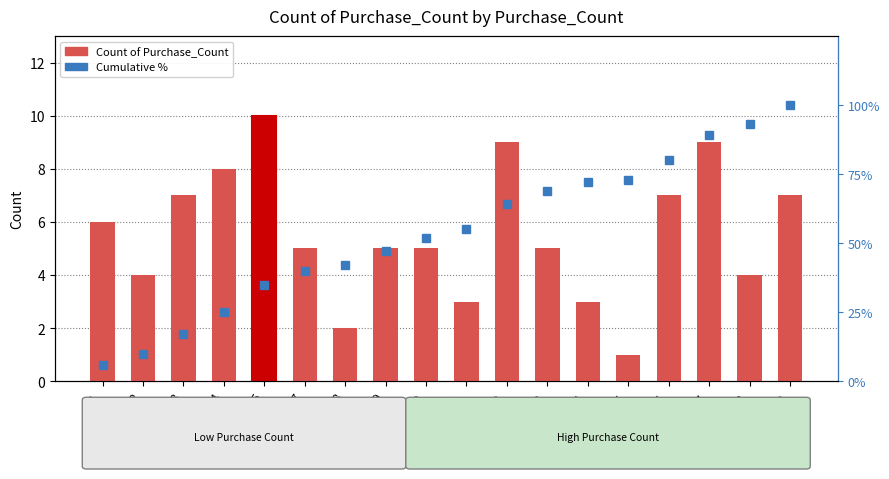

What is the maximum value shown in the chart?

100.0